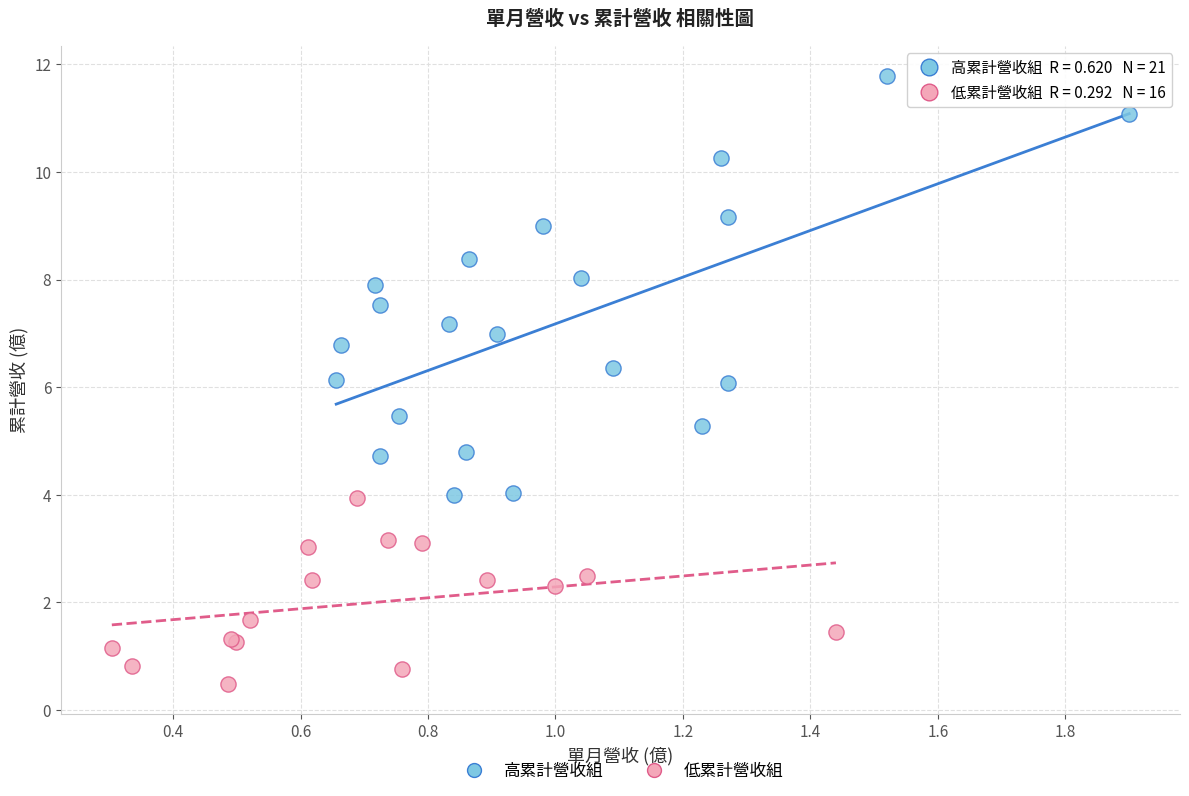

Which series contains the lowest Y value?

低累計營收組